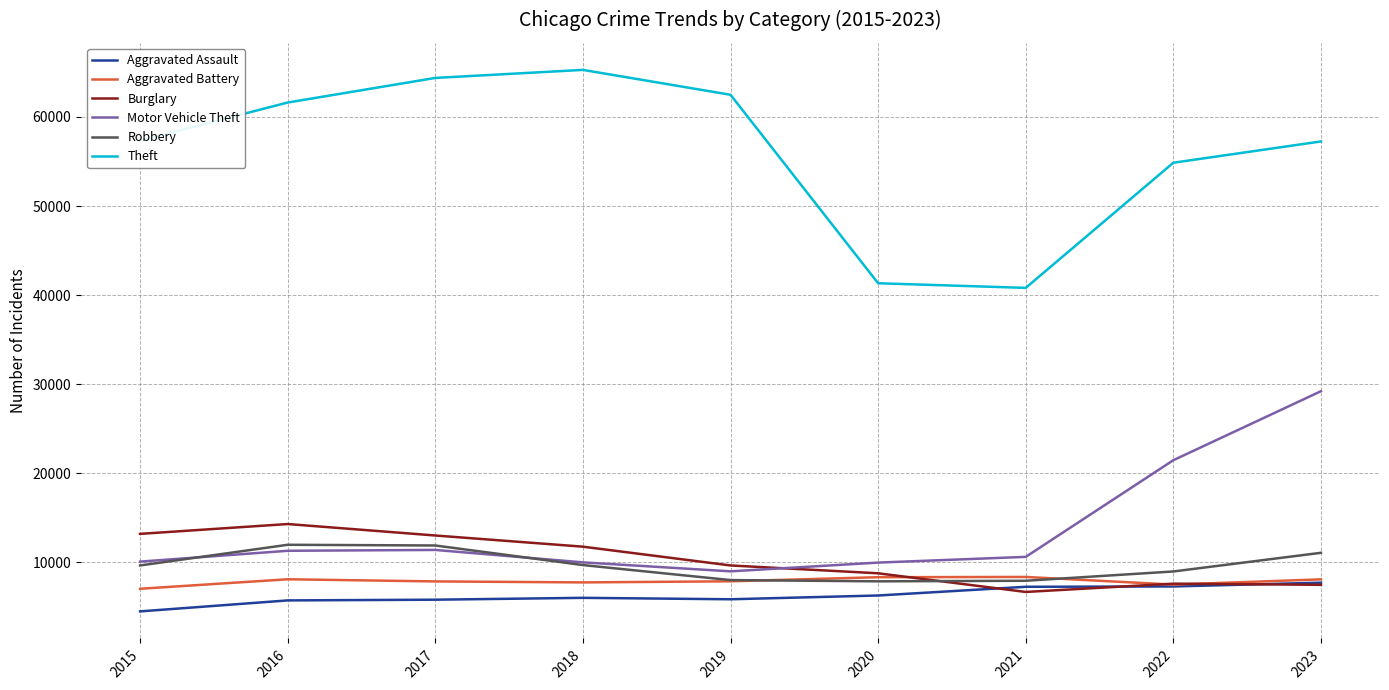

Is it true that Motor Vehicle Theft equals 2899 at 2015?

False